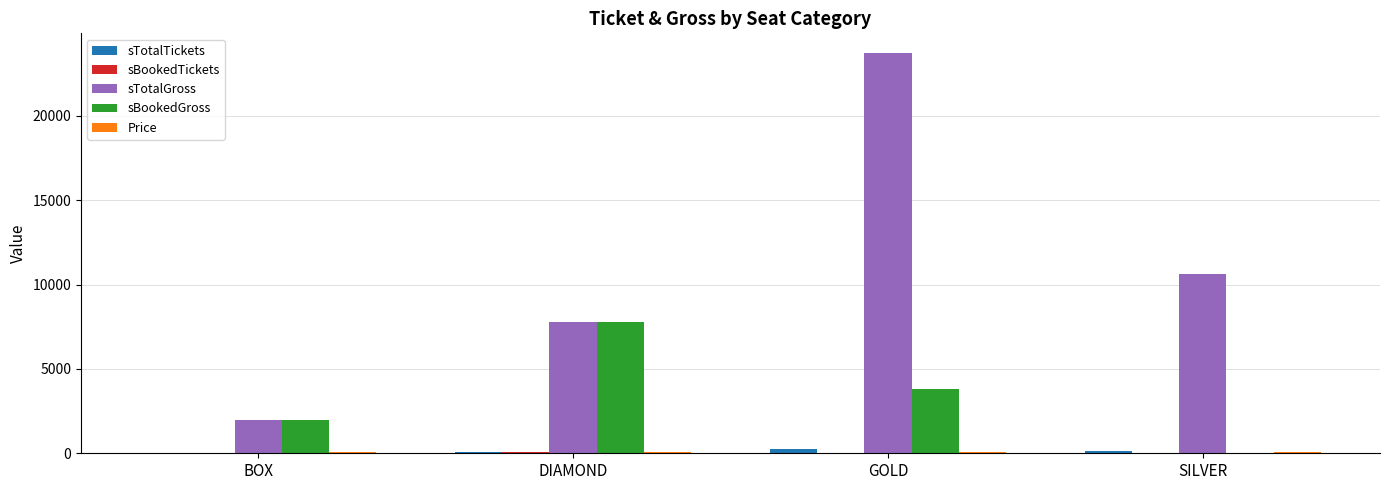

Which series has the largest total across all categories?

sTotalGross